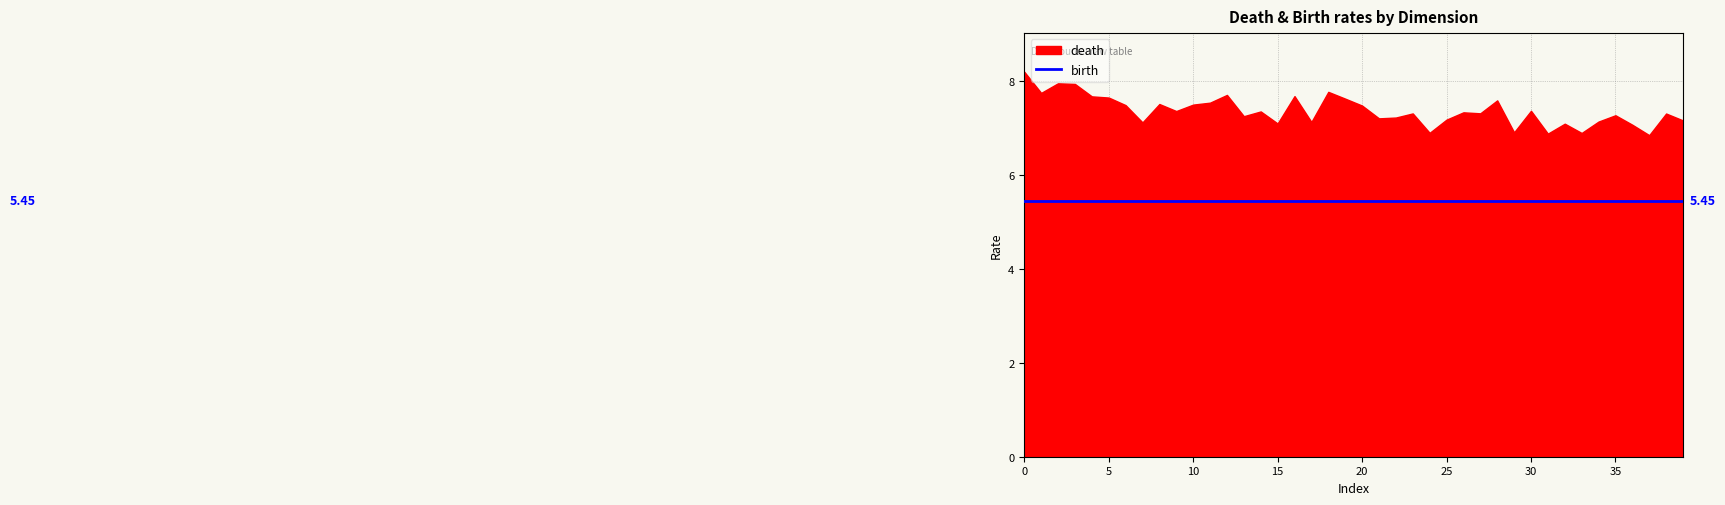

What is the greatest value displayed?

8.2